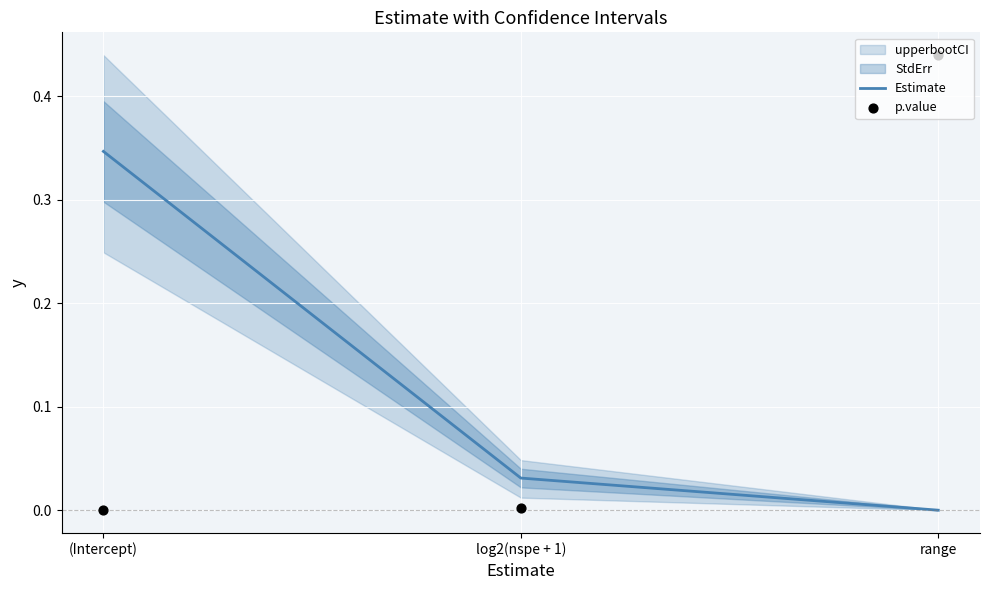

At how many categories does at least one series exceed 0?

3